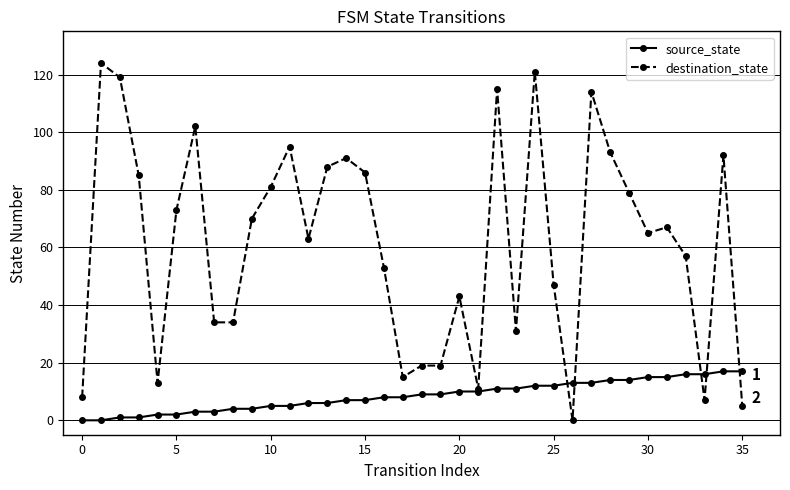

List the series in order of their overall mean, highest first.

destination_state, source_state